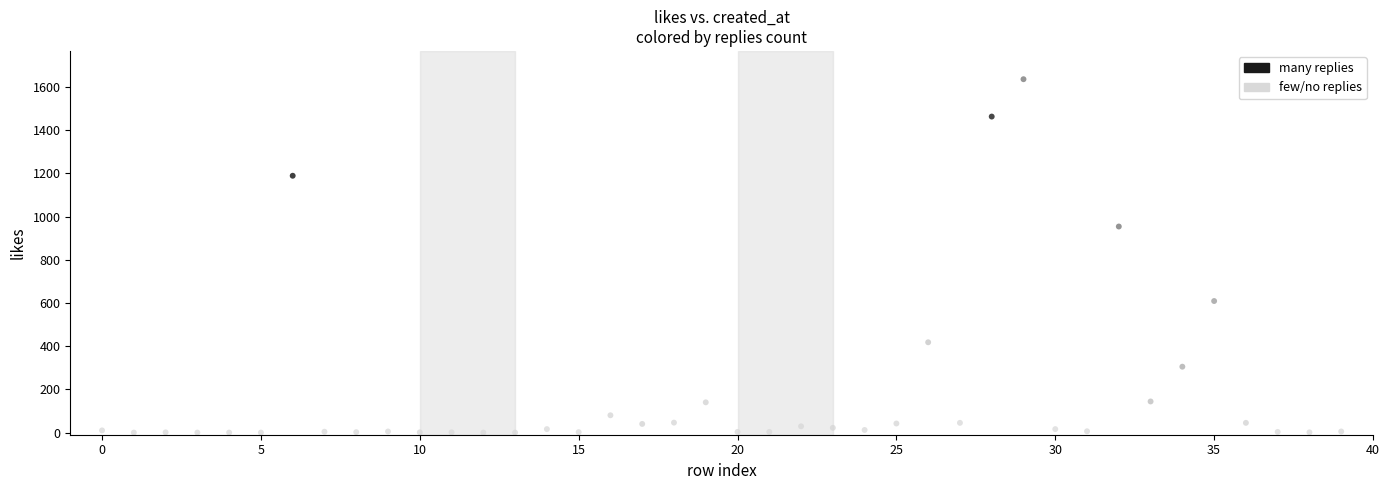

What is the range of Y values (max minus min)?

1636